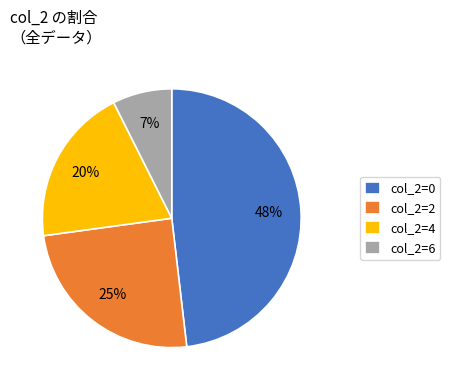

Is it true that col_2=0 is 48% of the pie?

True